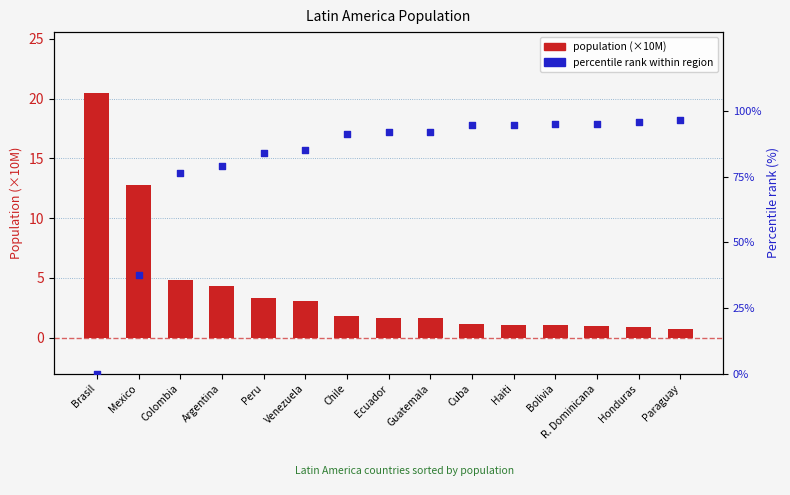

Is the value of percentile rank within region at R. Dominicana greater than the value of population (×10M) at Colombia?

Yes